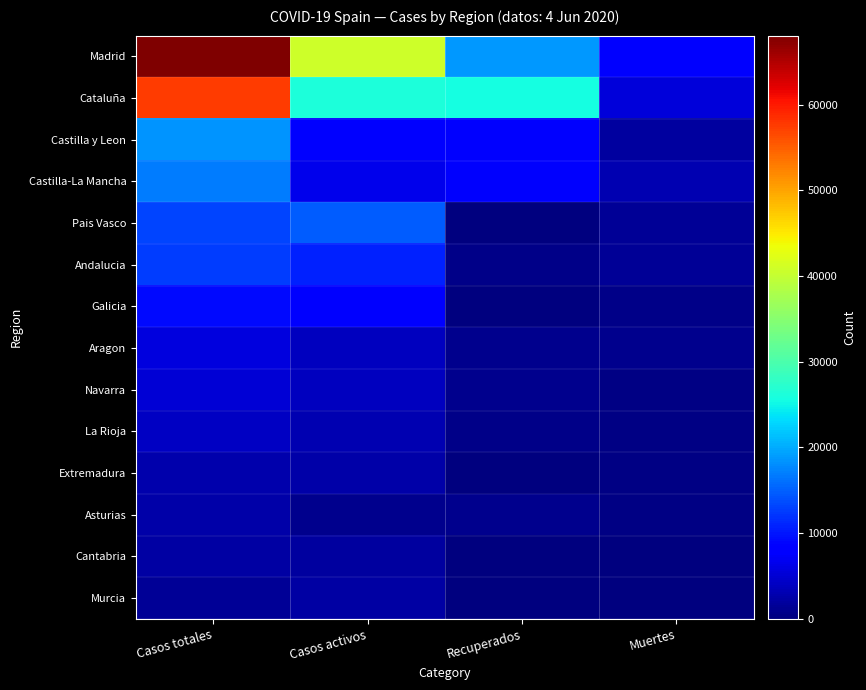

At Casos activos, list the series in order from largest to smallest.

Madrid, Cataluña, Pais Vasco, Andalucia, Castilla y Leon, Galicia, Castilla-La Mancha, Navarra, Aragon, La Rioja, Extremadura, Murcia, Cantabria, Asturias